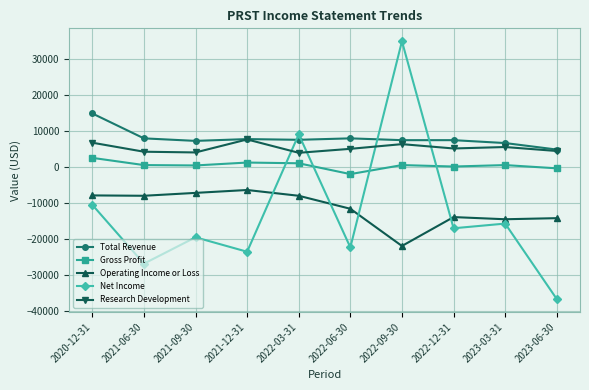

At which category does Research Development reach its first local peak?

2021-12-31